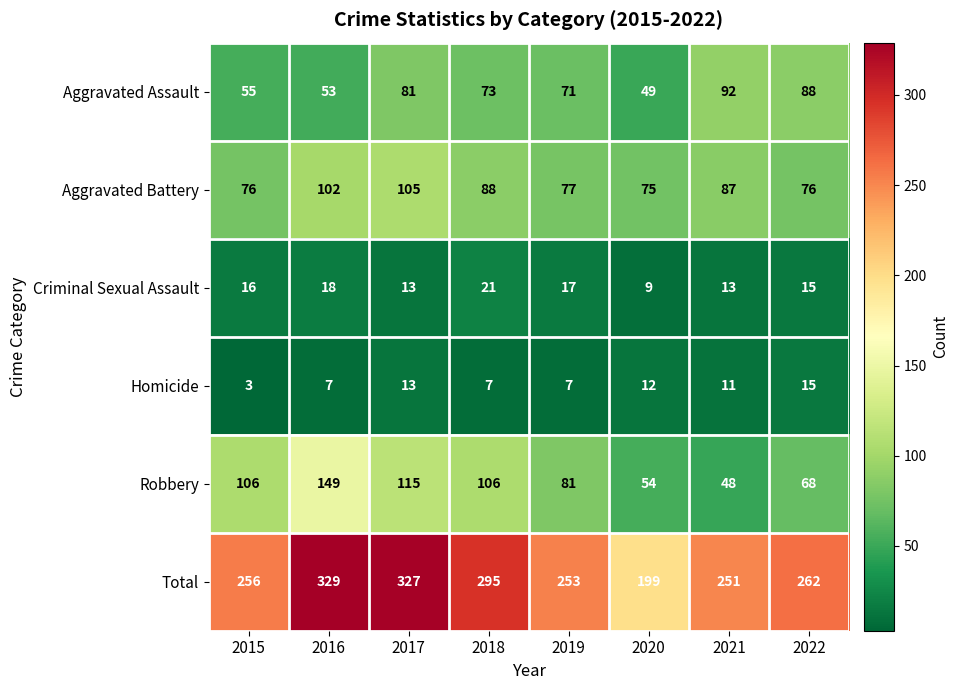

Rank the series at 2018 from lowest to highest value.

Homicide, Criminal Sexual Assault, Aggravated Assault, Aggravated Battery, Robbery, Total